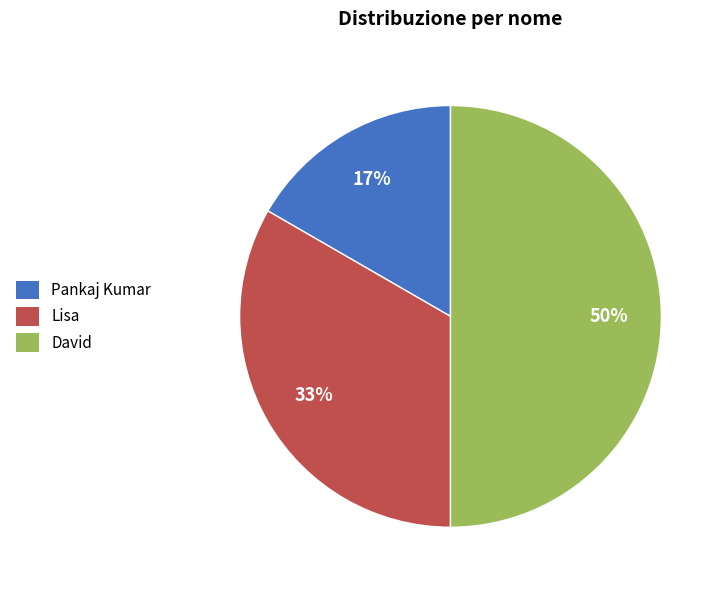

Does Lisa represent more than half of the total?

No